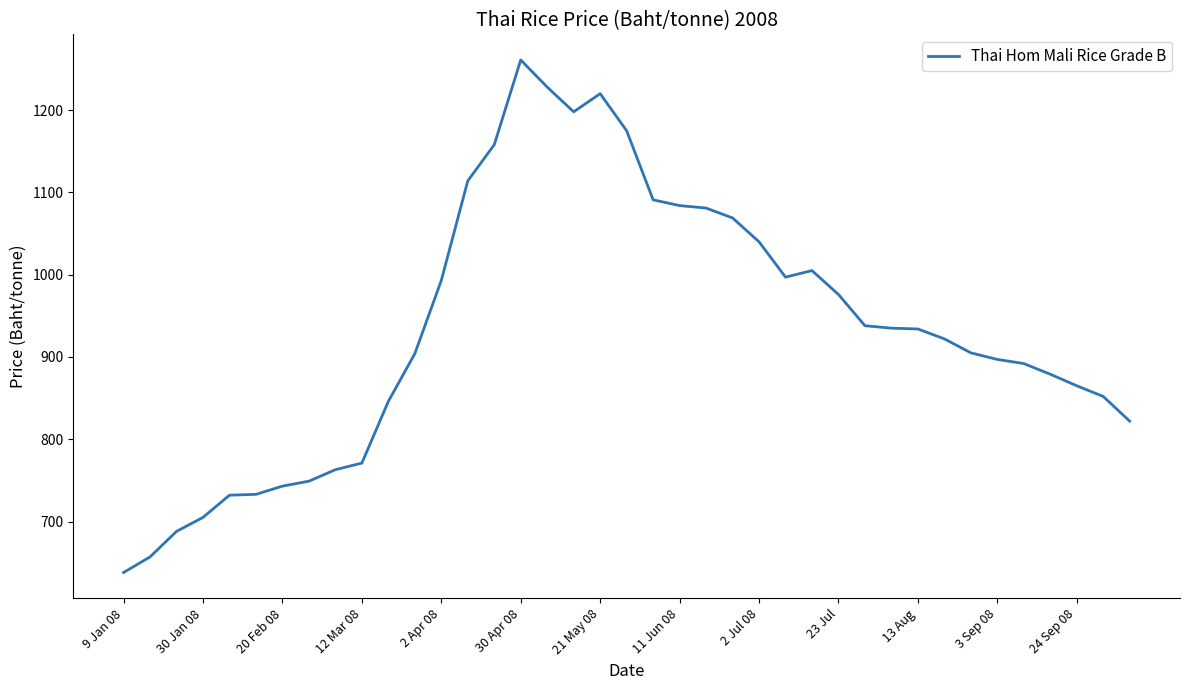

What is the difference between the maximum and minimum values?

623